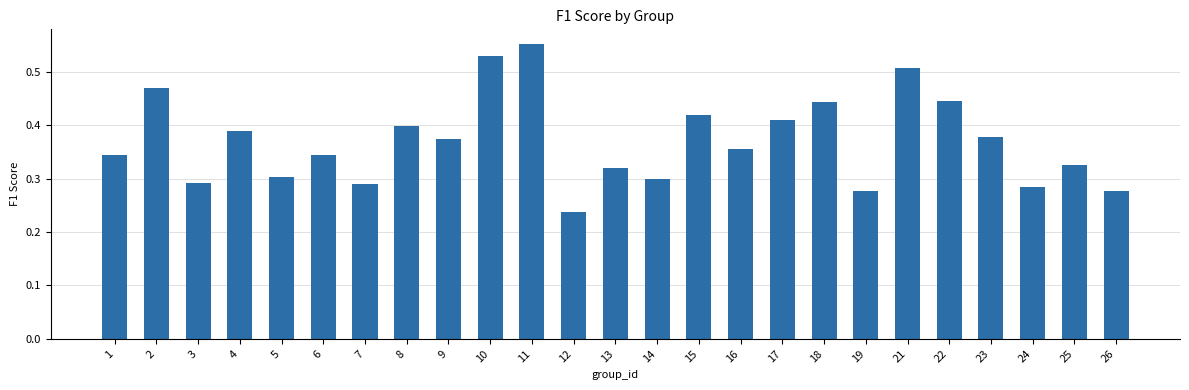

Which label corresponds to the smallest value in the chart?

12